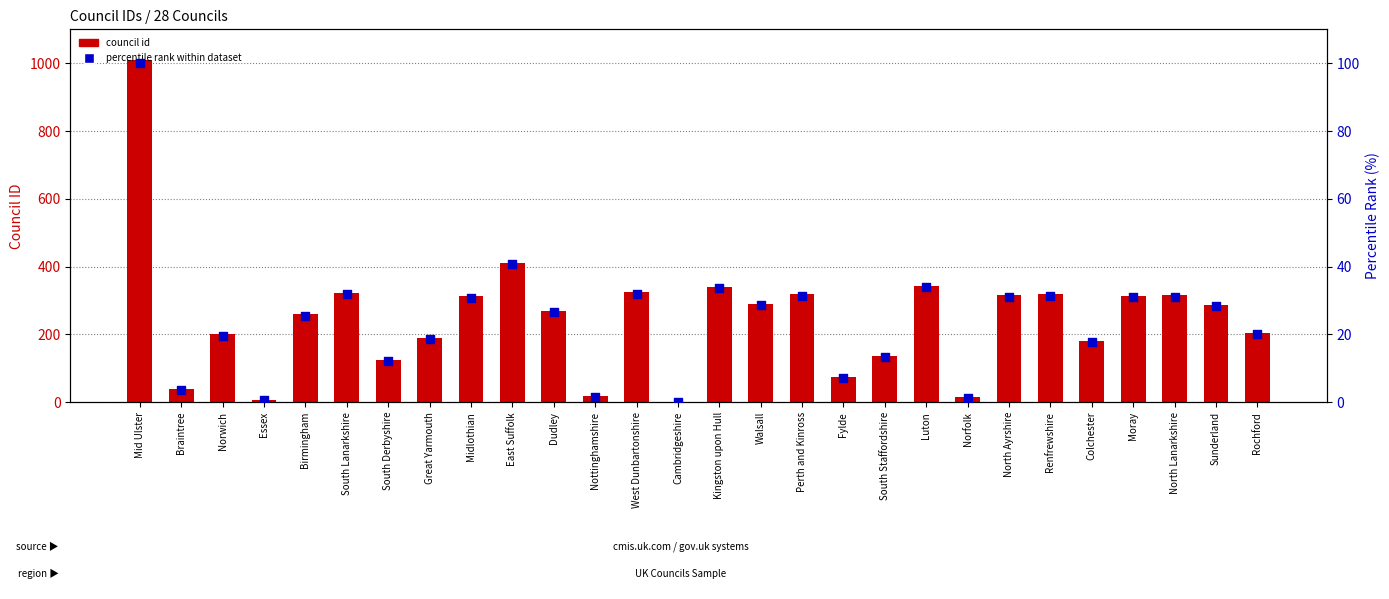

Is the value of council id at Dudley greater than the value of percentile rank within dataset at North Lanarkshire?

Yes